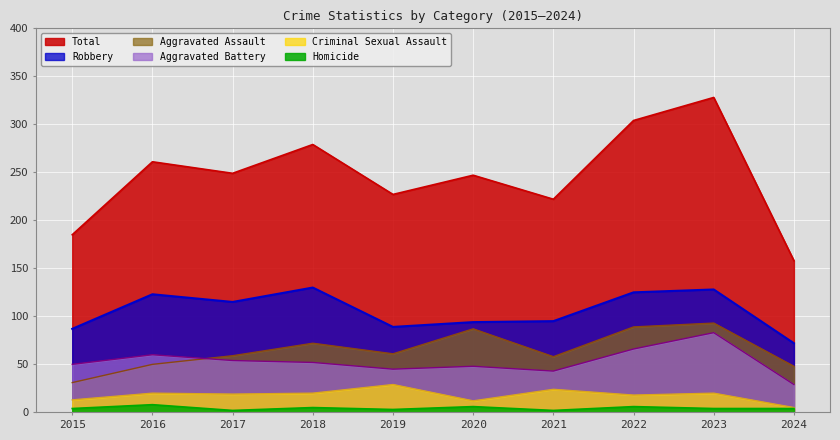

List the labels in order of Homicide value, smallest first.

2017, 2021, 2019, 2015, 2023, 2024, 2018, 2020, 2022, 2016